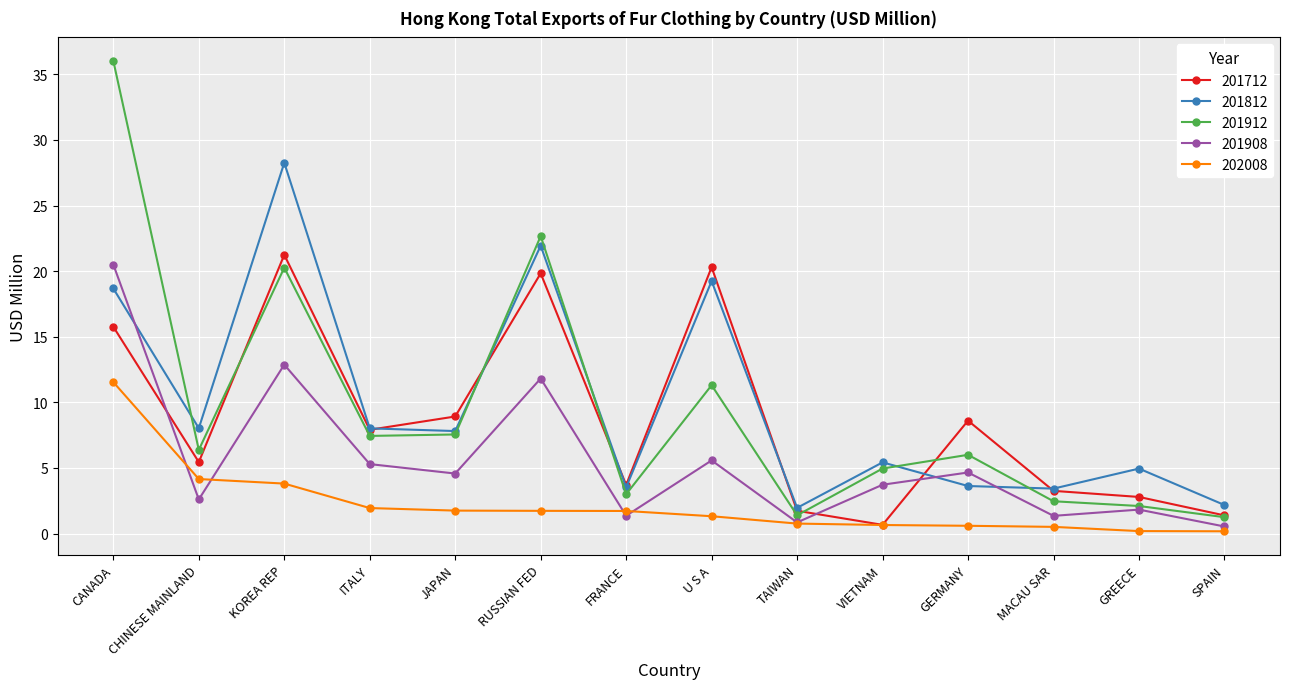

What is the value of the 202008 point at the 12th from the left?

0.5